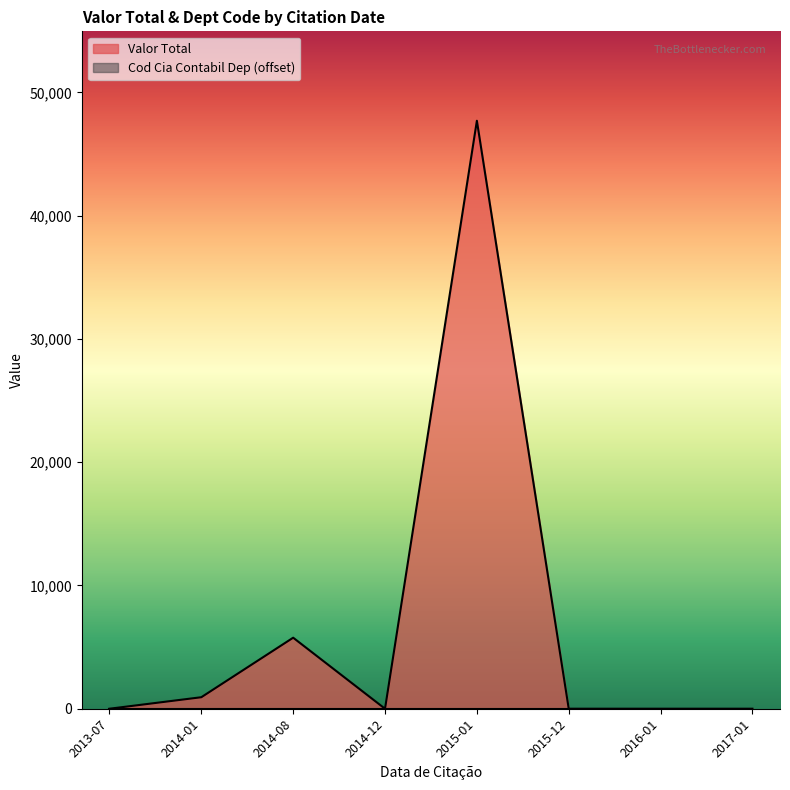

What is the label of the 4th point from the left?

2014-12